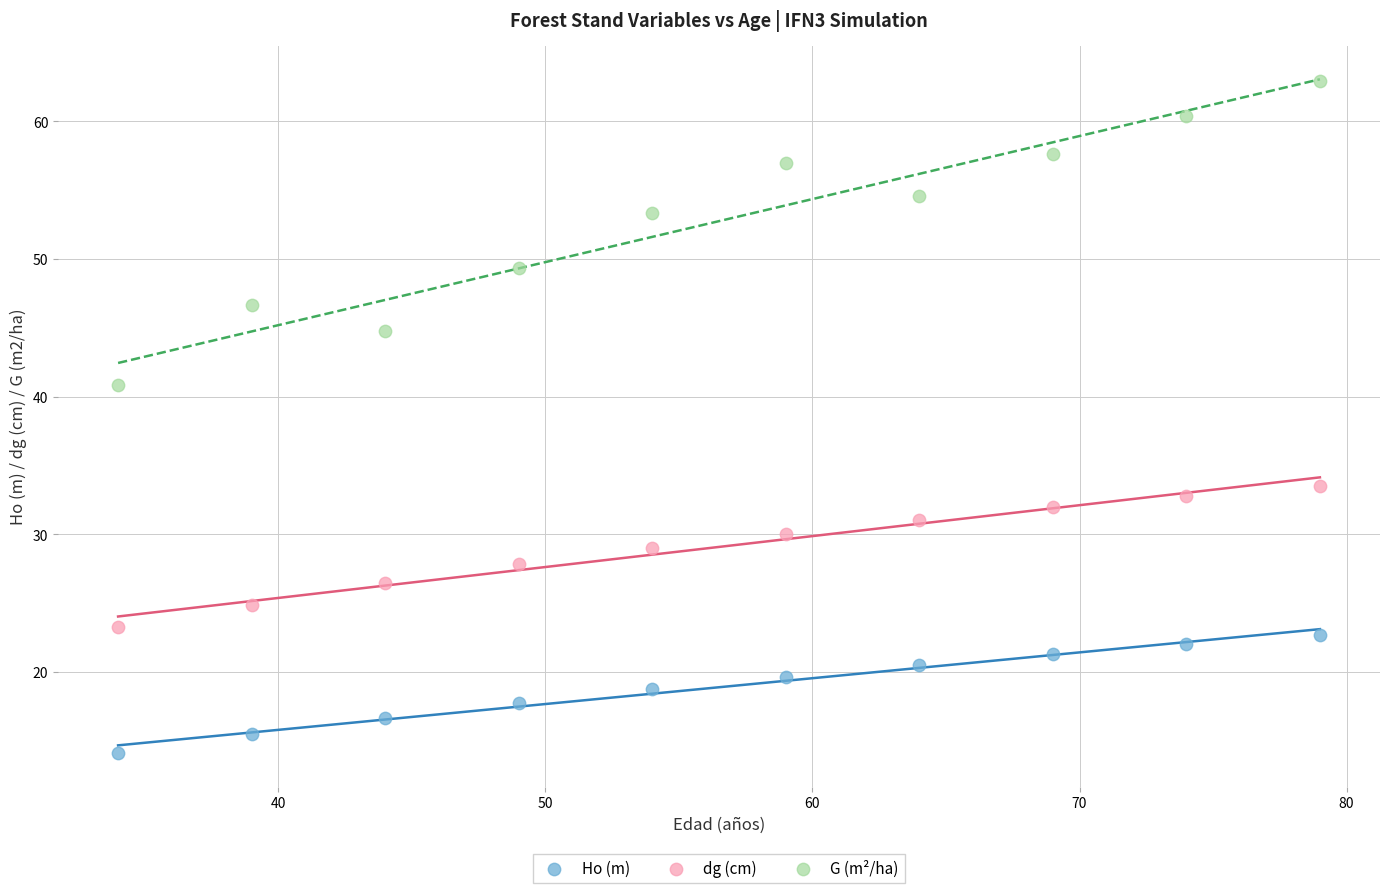

What are all the series names shown in the legend?

Ho (m), dg (cm), G (m²/ha)